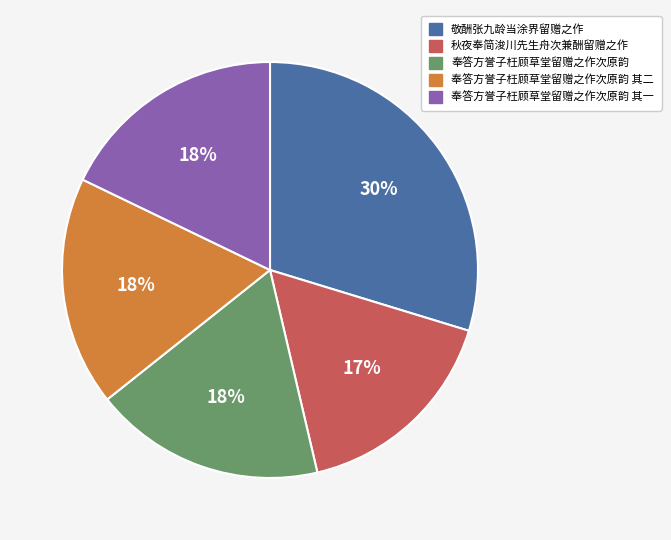

To the nearest percent, what is the difference between the largest and smallest slice percentages?

13%